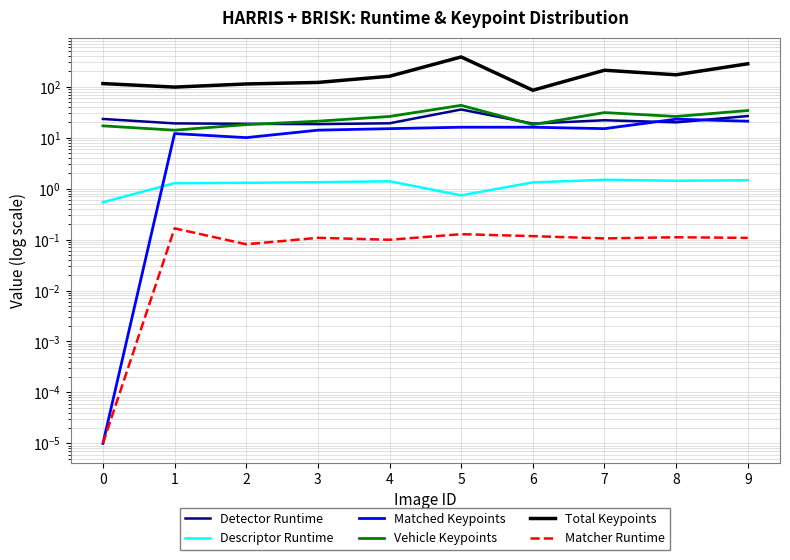

True or false: Total Keypoints and Descriptor Runtime cross at least once.

False